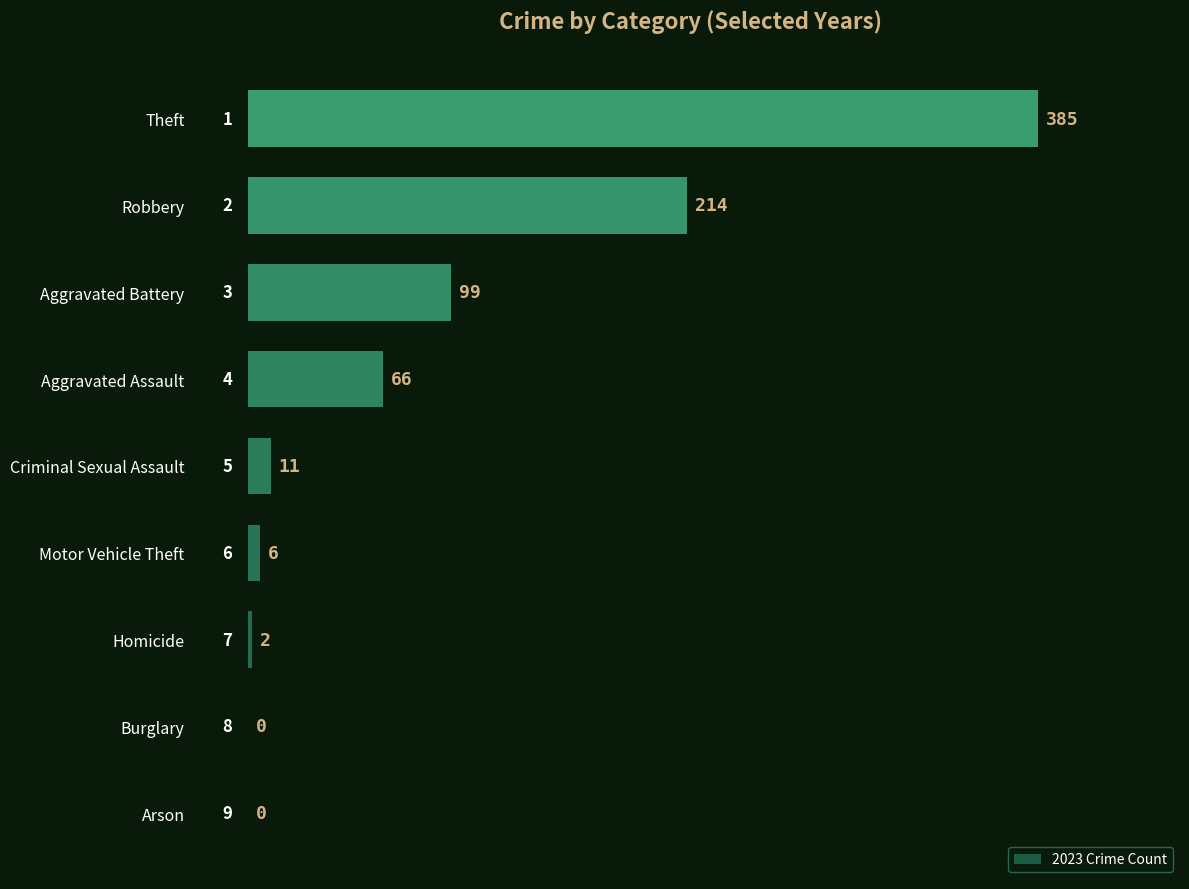

How many values are above zero?

7